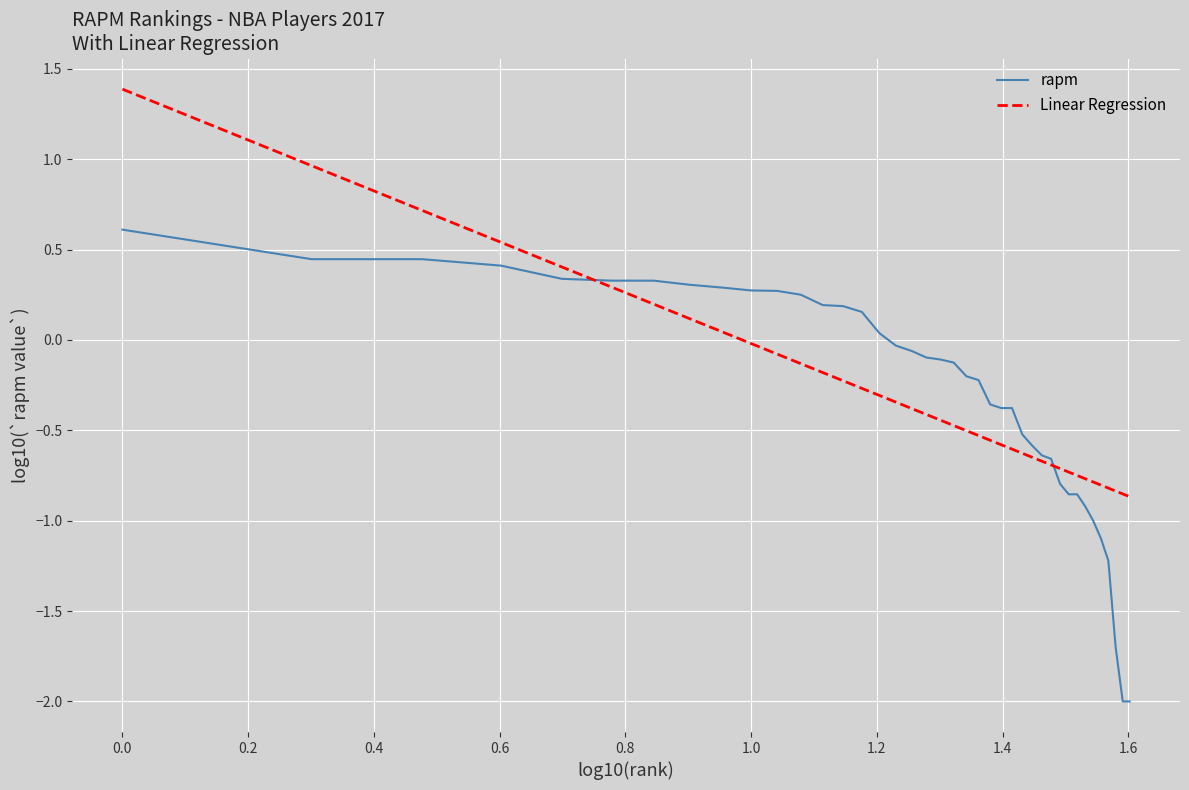

How many lines are shown in the chart?

2